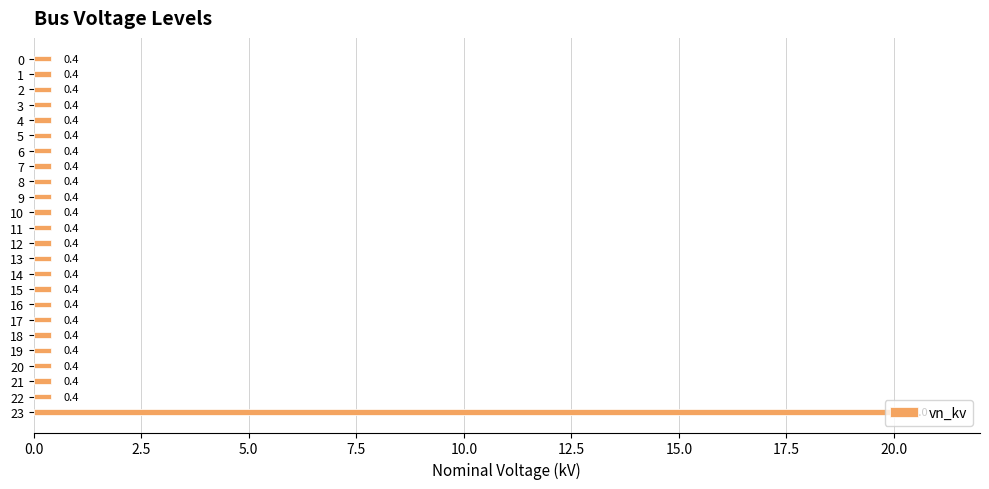

What is the value of the 21st bar from the top?

0.4